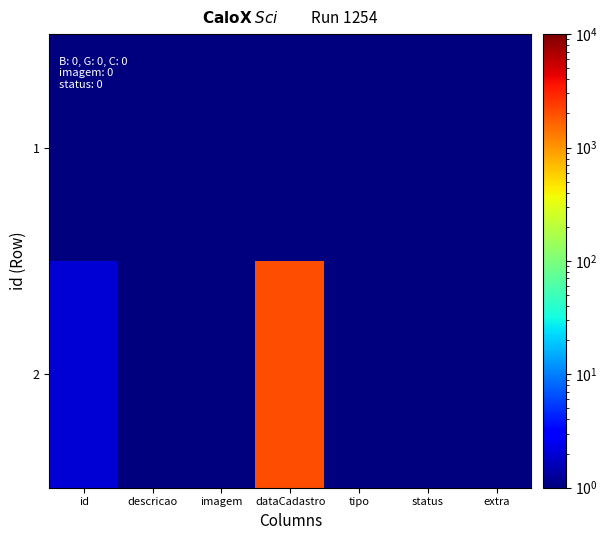

List the series in order of their peak value, lowest first.

1, 2